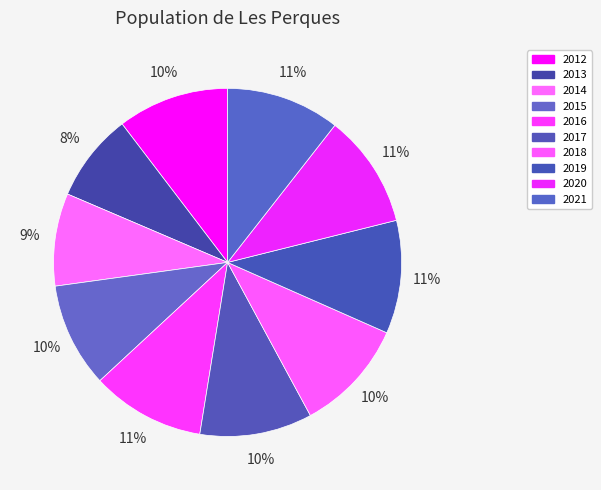

What percentage is the 2018 slice, to the nearest percent?

10%